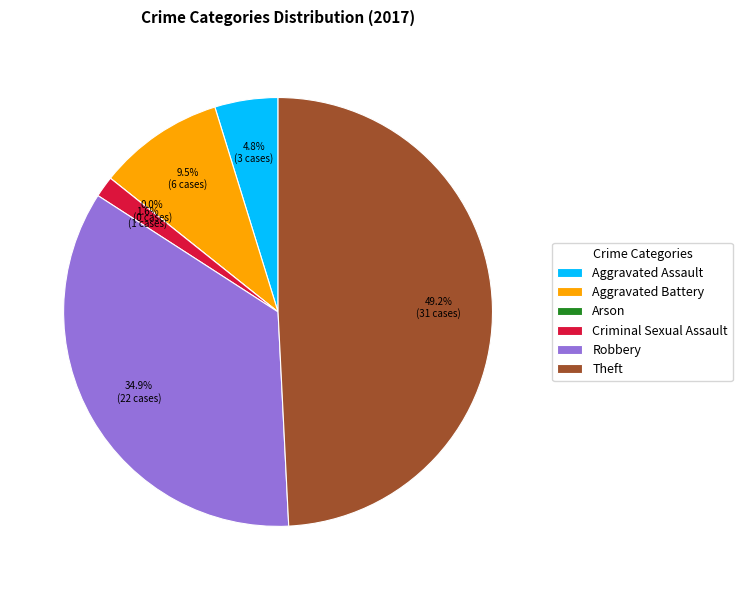

What is the largest slice in the pie chart?

Theft